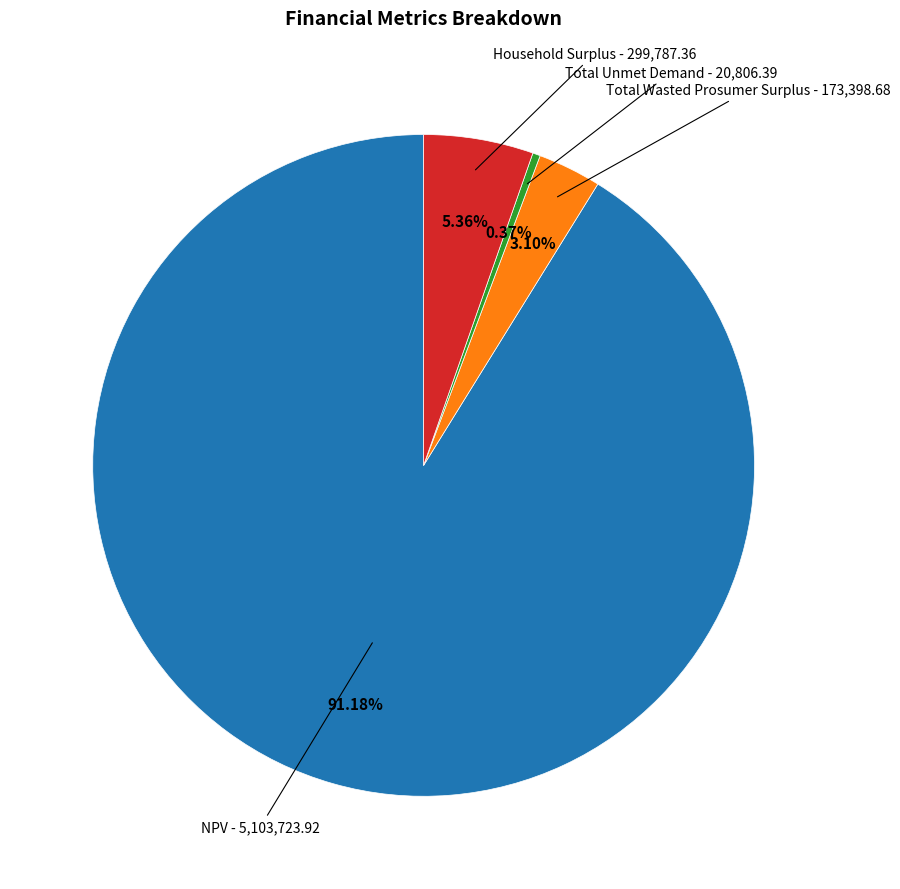

Is there any slice that represents more than half of the pie?

Yes